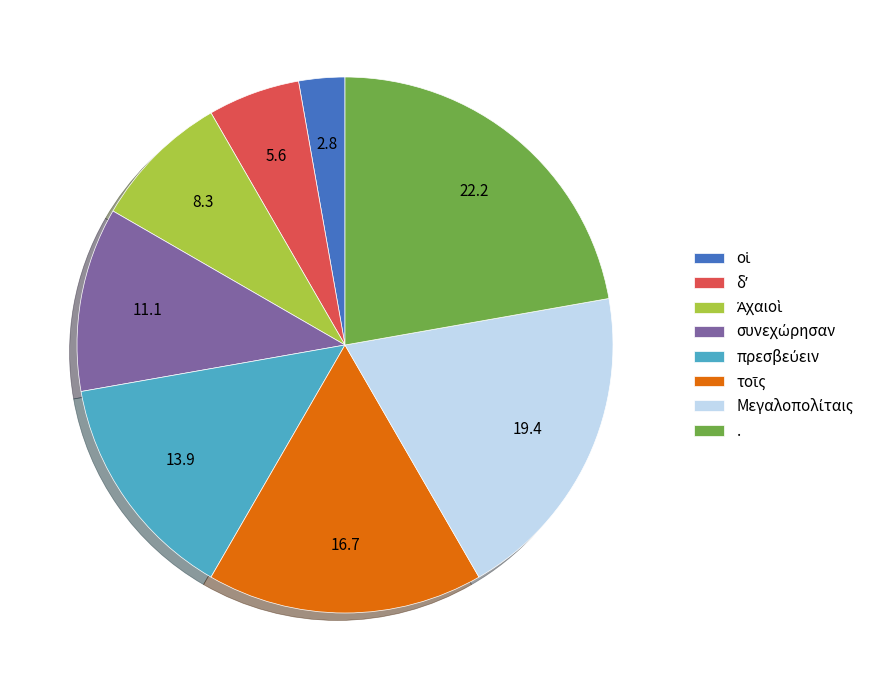

Is there a majority slice in this chart?

No